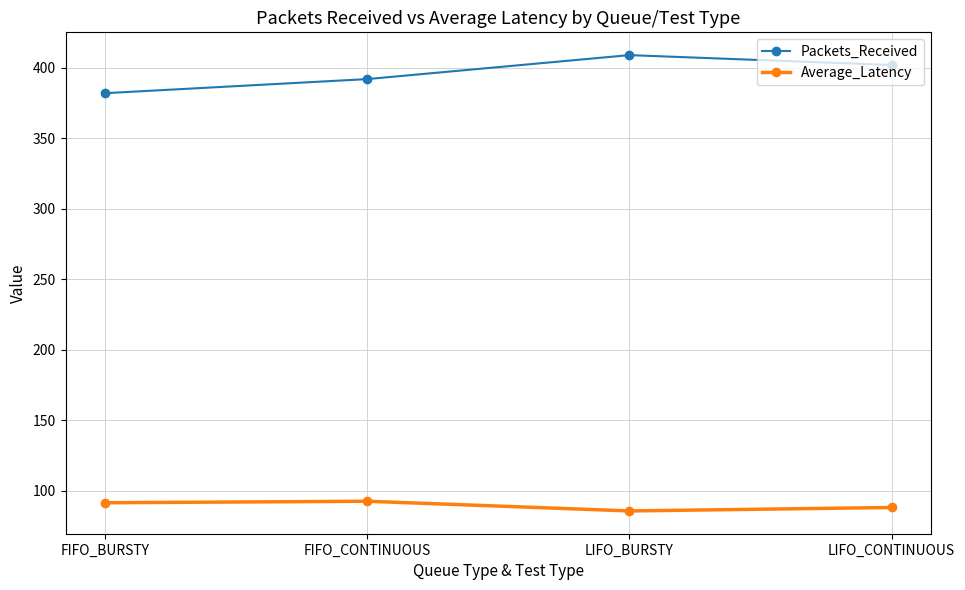

How many distinct data groups are displayed?

2